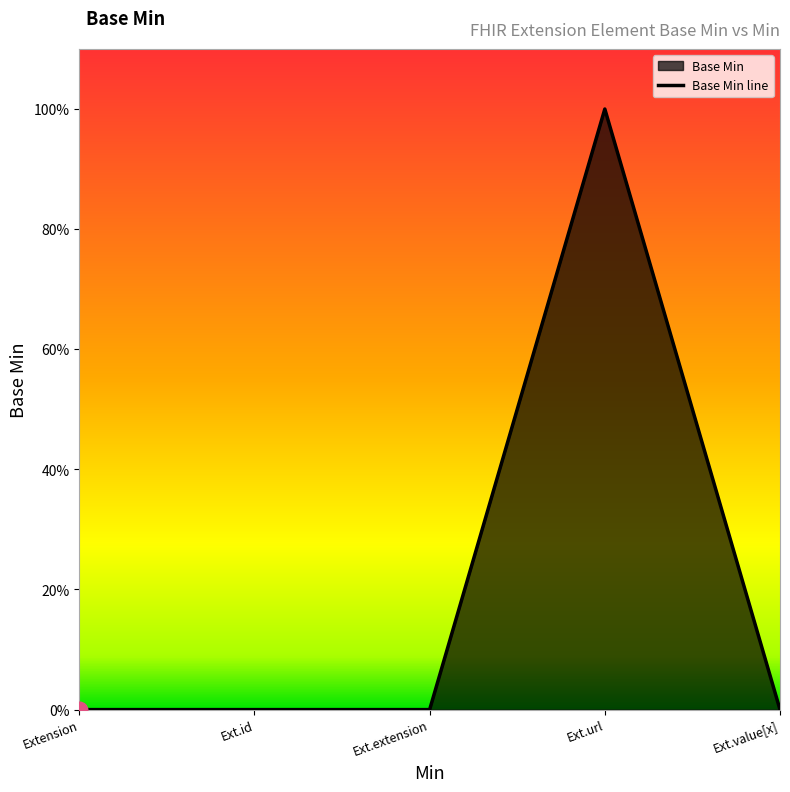

Which category has the lowest value across all series?

Extension